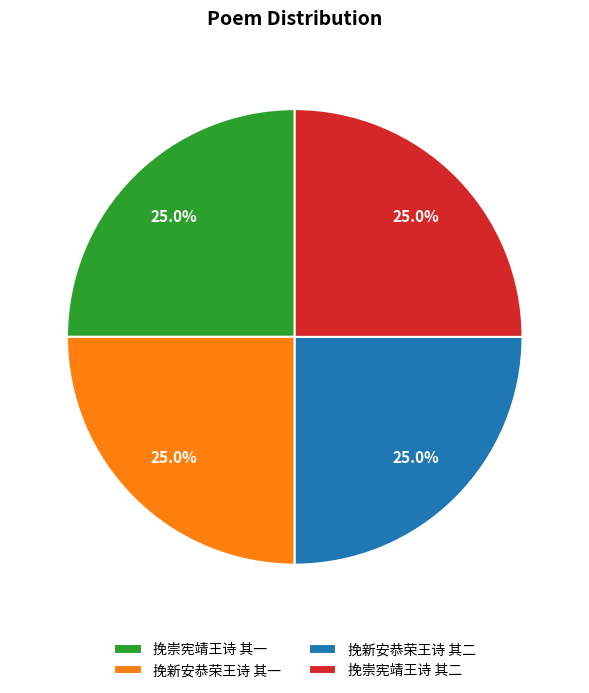

Approximately how many times larger is the value at 挽新安恭荣王诗 其二 compared to 挽新安恭荣王诗 其一?

1.0